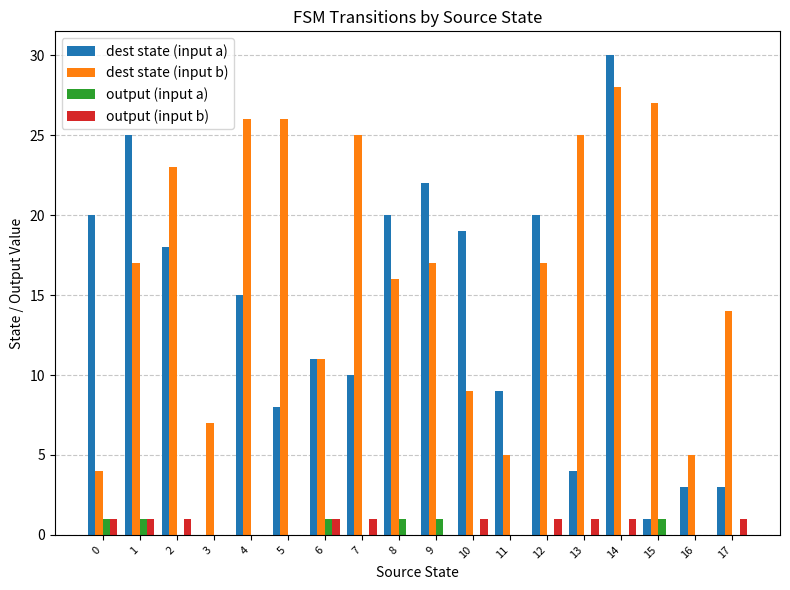

What is the maximum value shown in the chart?

30